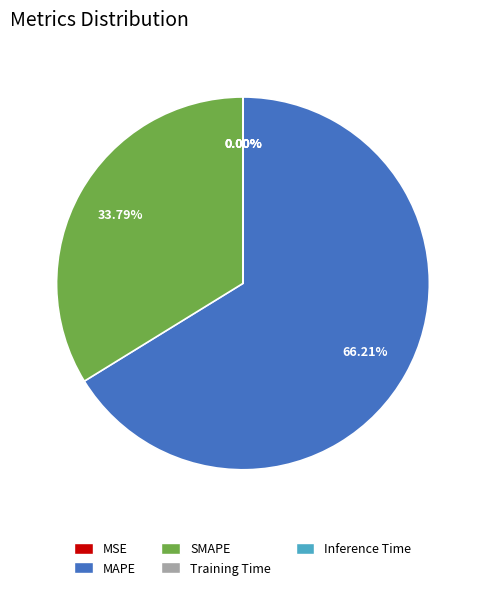

Does any single category account for the majority?

Yes